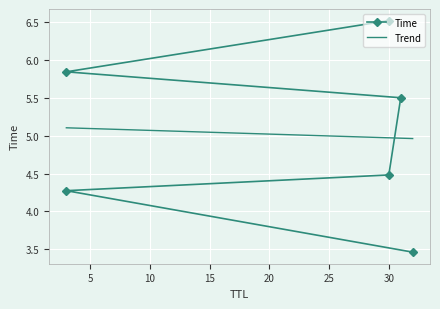

What is the value of the Time point at the 4th from the left?

5.5